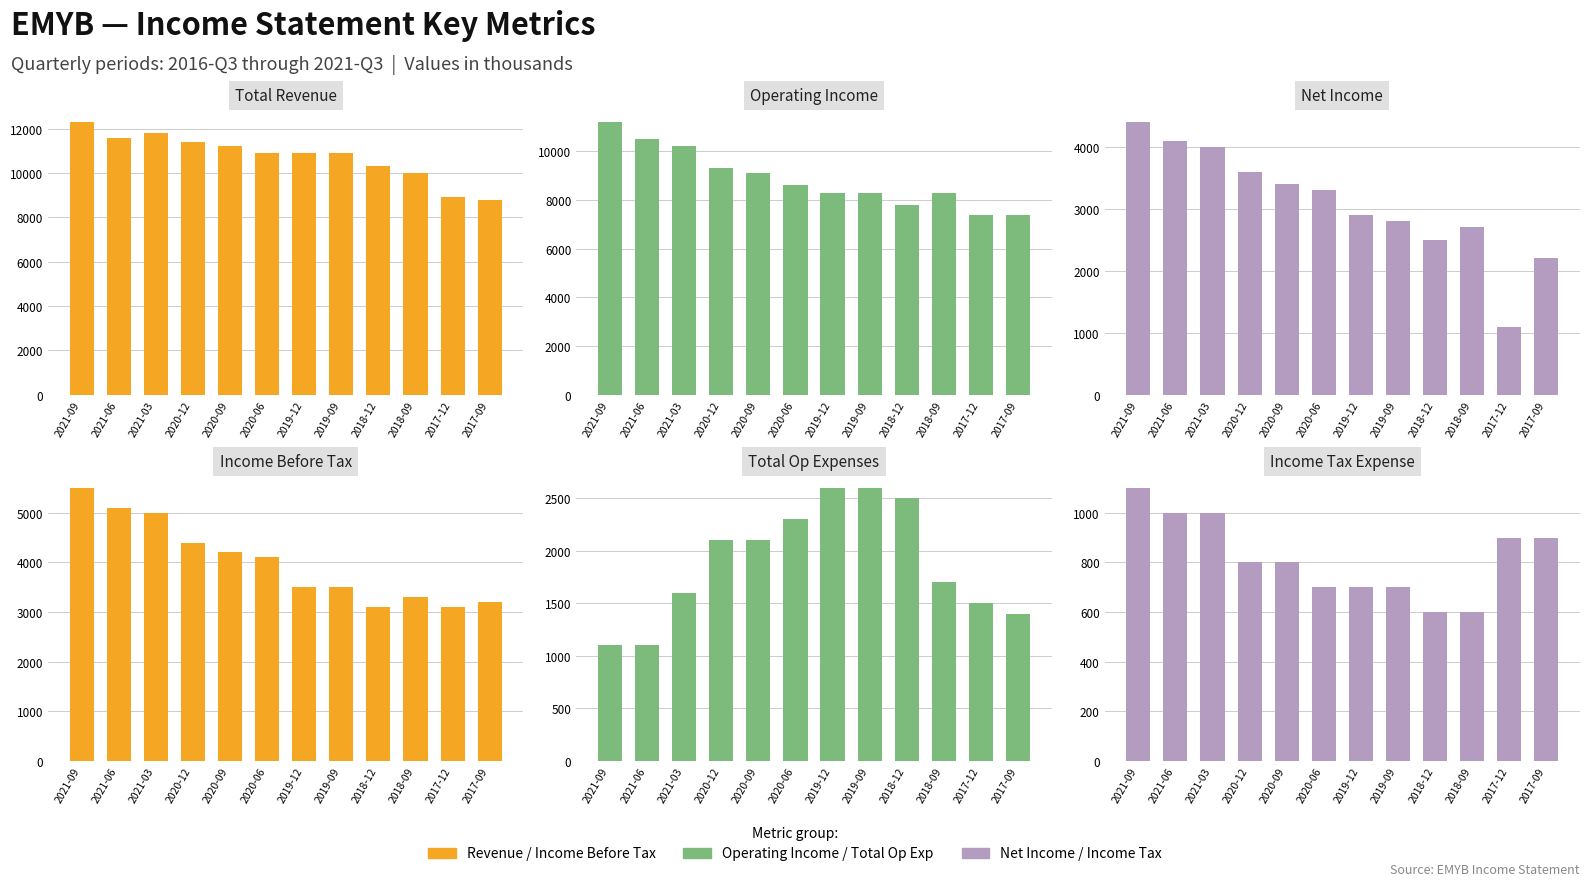

What is the average value of the Operating Income series?

8867